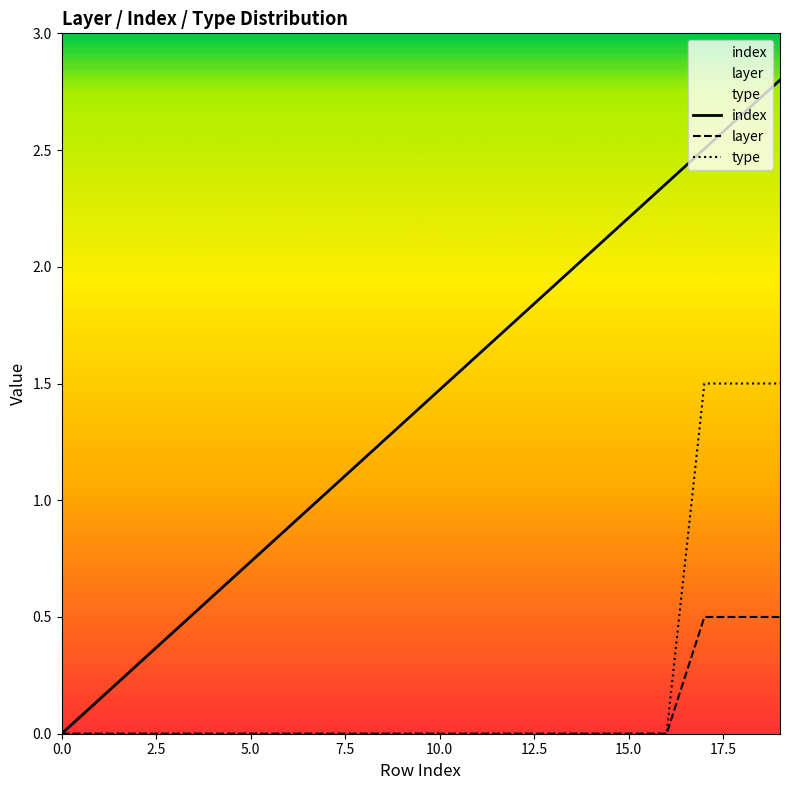

Is it true that index equals 2.0 at 9?

False